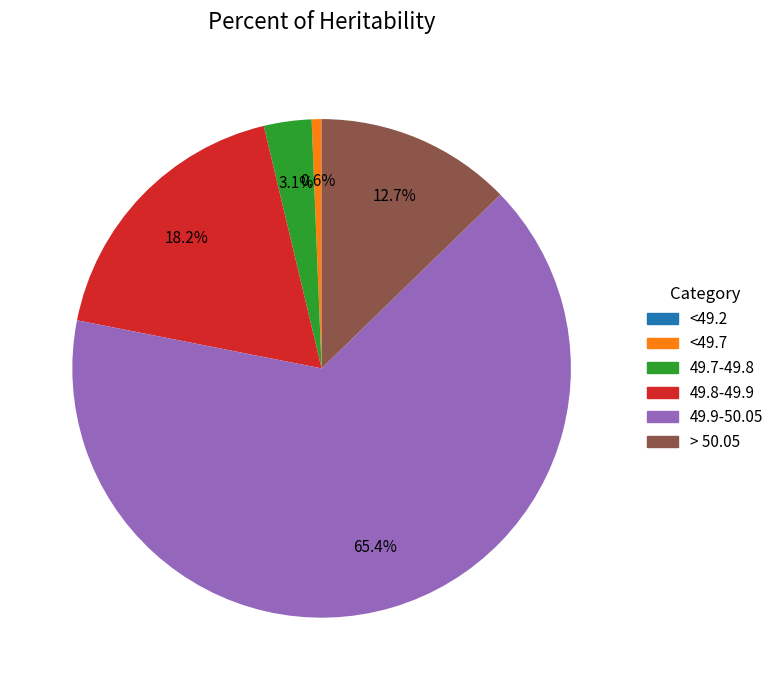

What percentage is the 49.9-50.05 slice, to the nearest percent?

65%